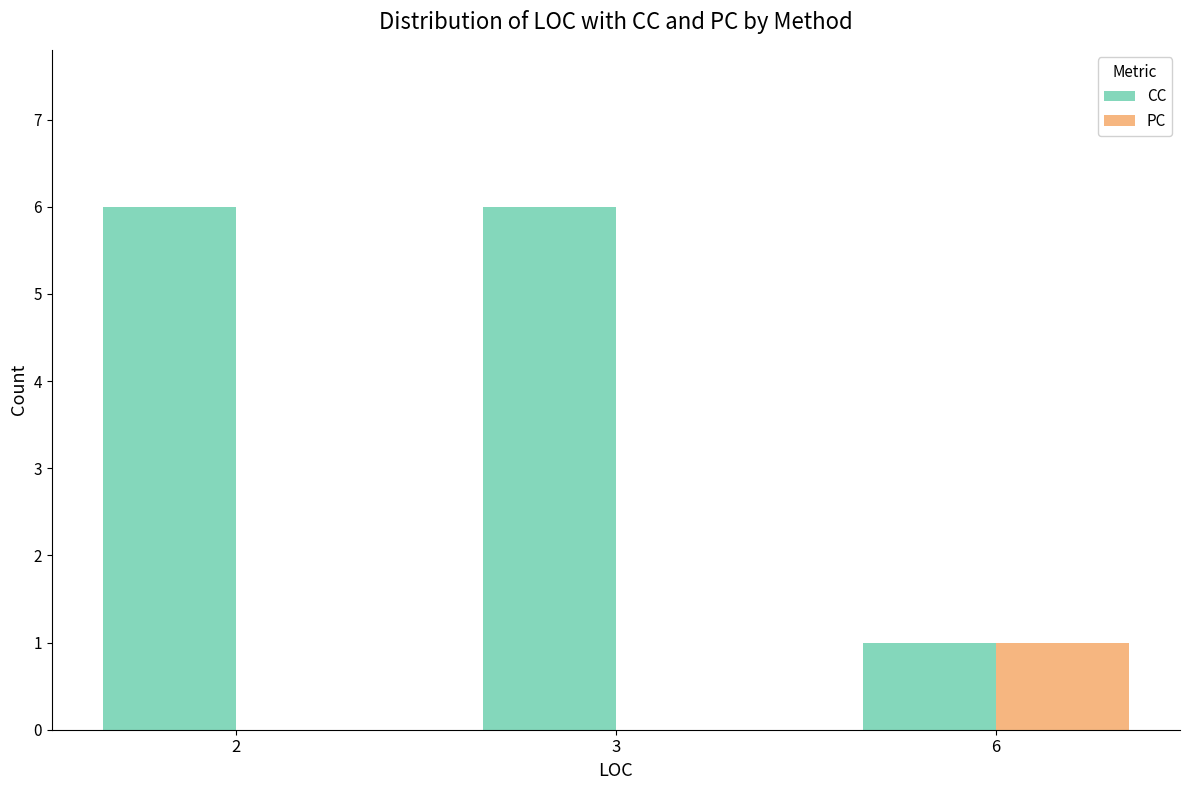

The PC series shows 0 at 3. True or false?

True